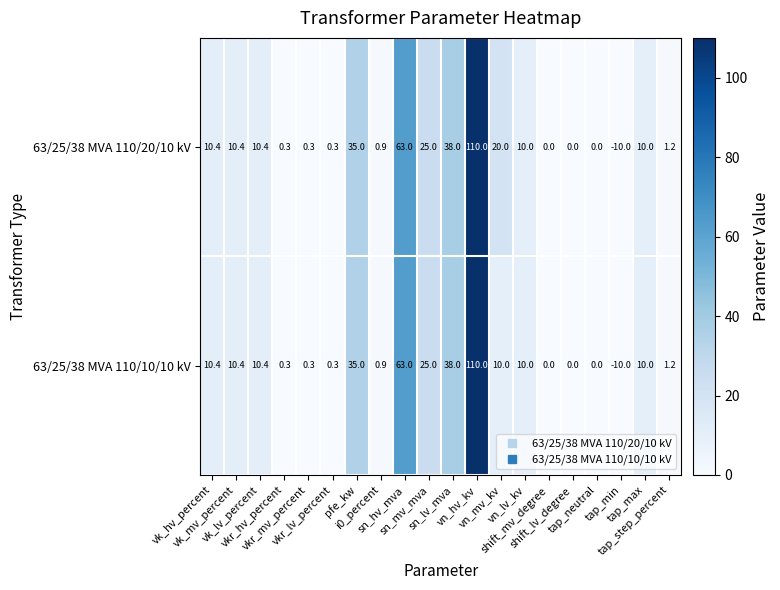

List the series in order of their overall mean, highest first.

63/25/38 MVA 110/20/10 kV, 63/25/38 MVA 110/10/10 kV